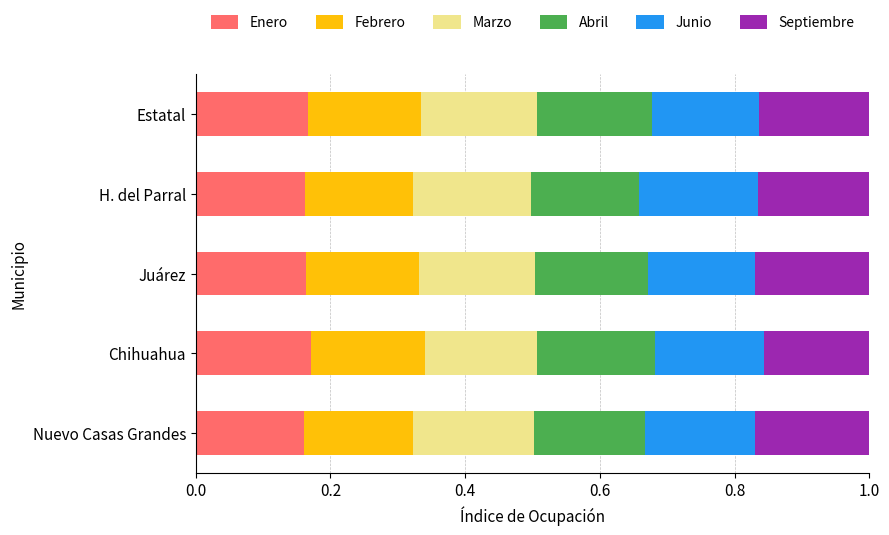

What is the sum of the Enero values at Chihuahua and H. del Parral?

0.3